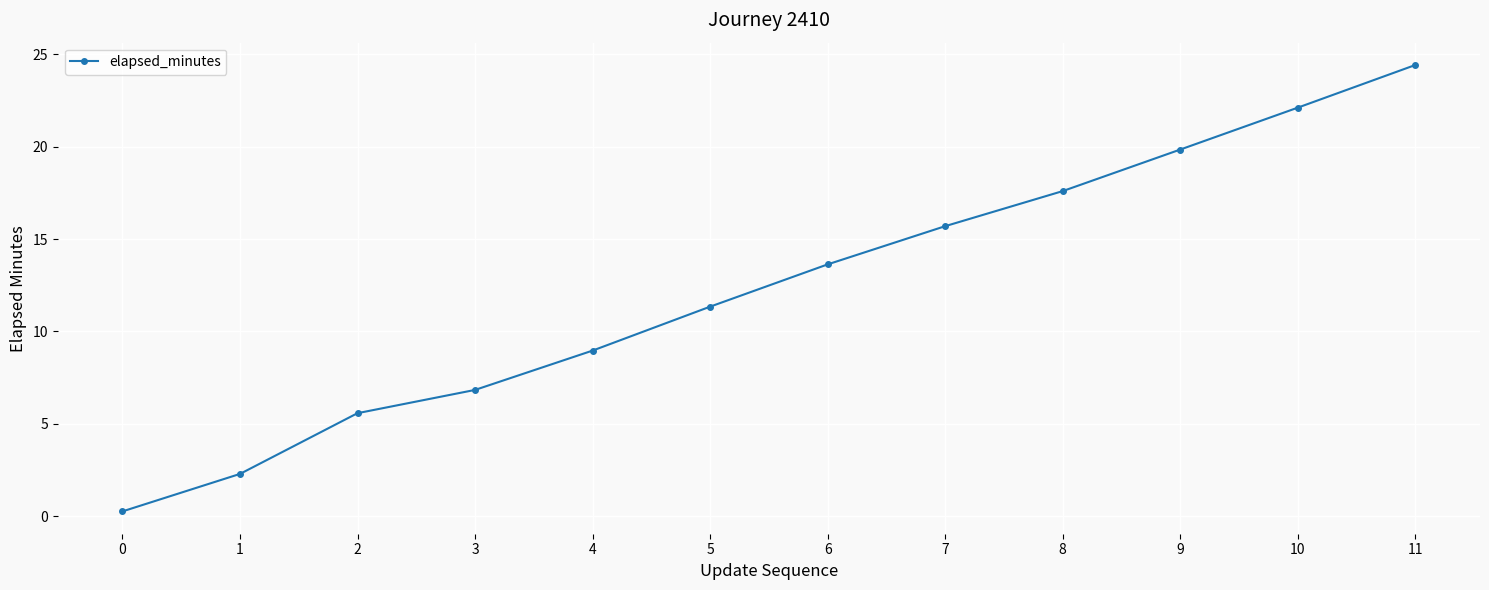

The chart shows a value of 6.7 at 9. True or false?

False